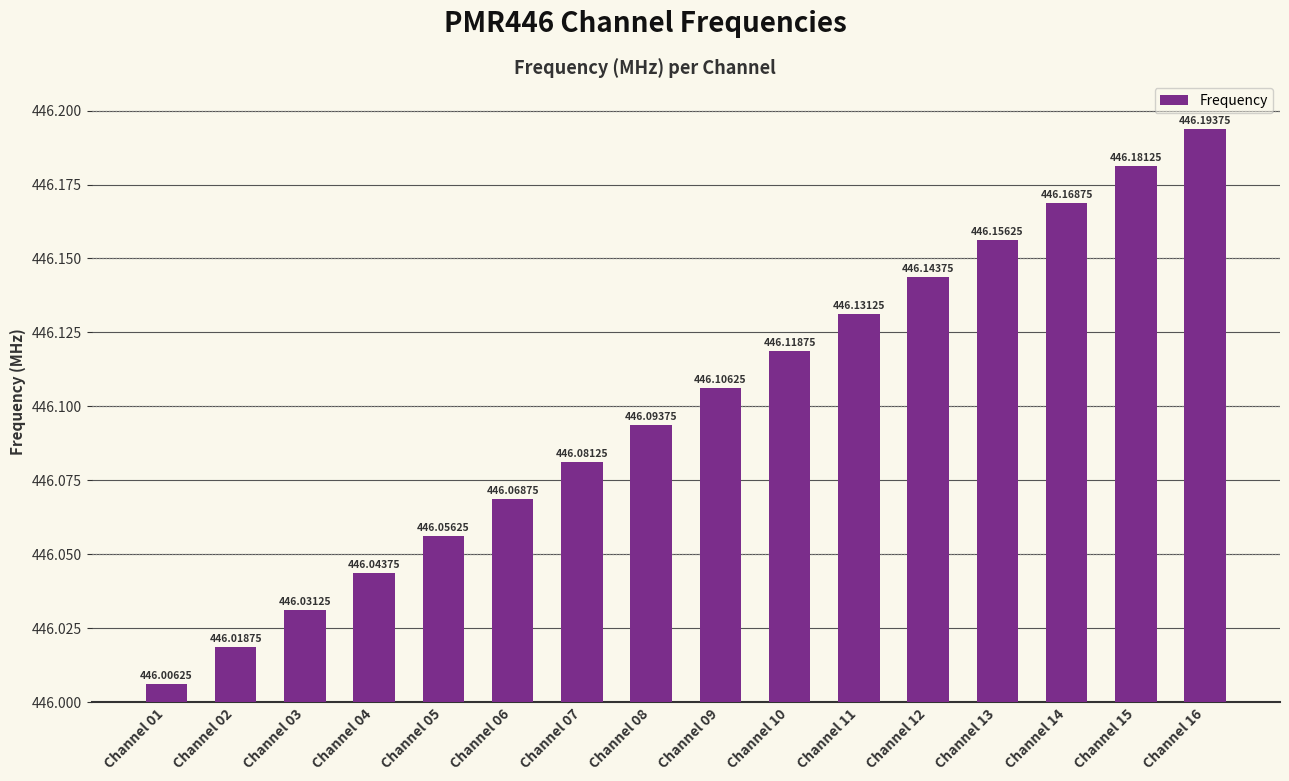

Where is the data nearest to the value 446?

Channel 01